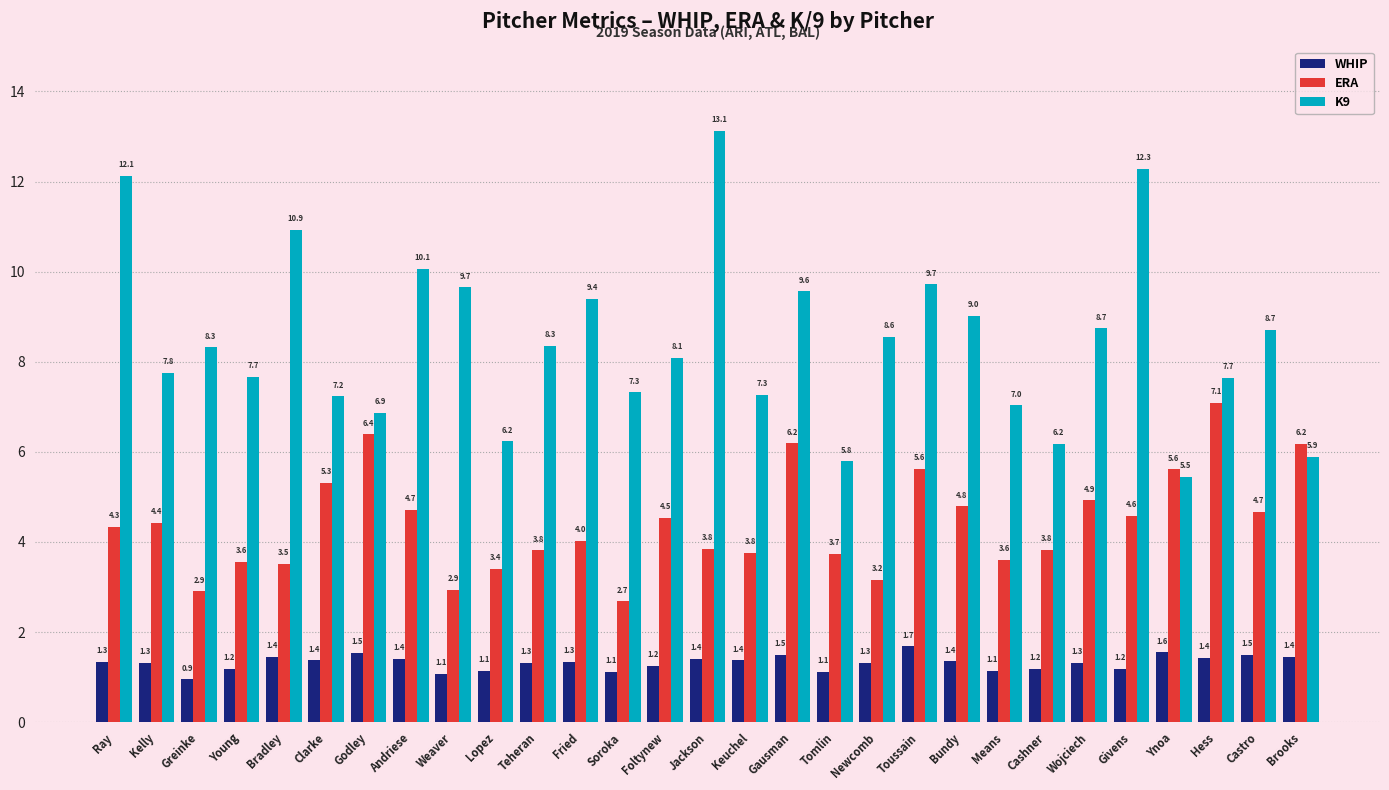

What is the spread (max minus min) of values at Bradley?

9.5